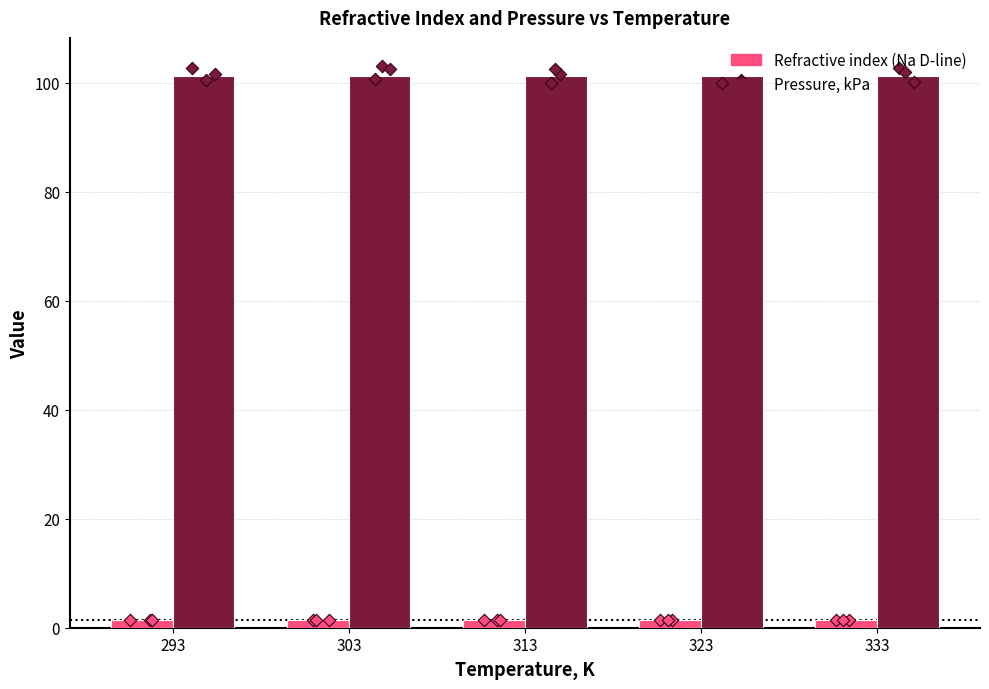

Which series contains the highest Y value?

Pressure, kPa